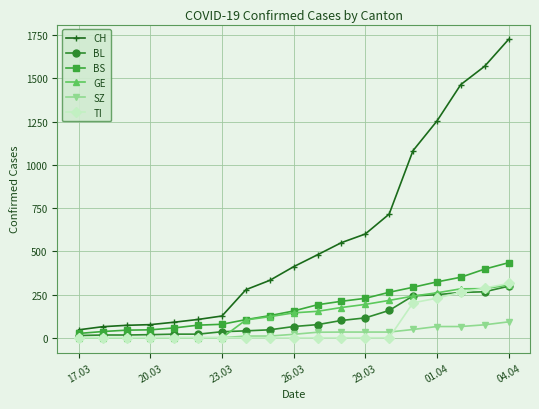

True or false: TI and CH cross at least once.

False